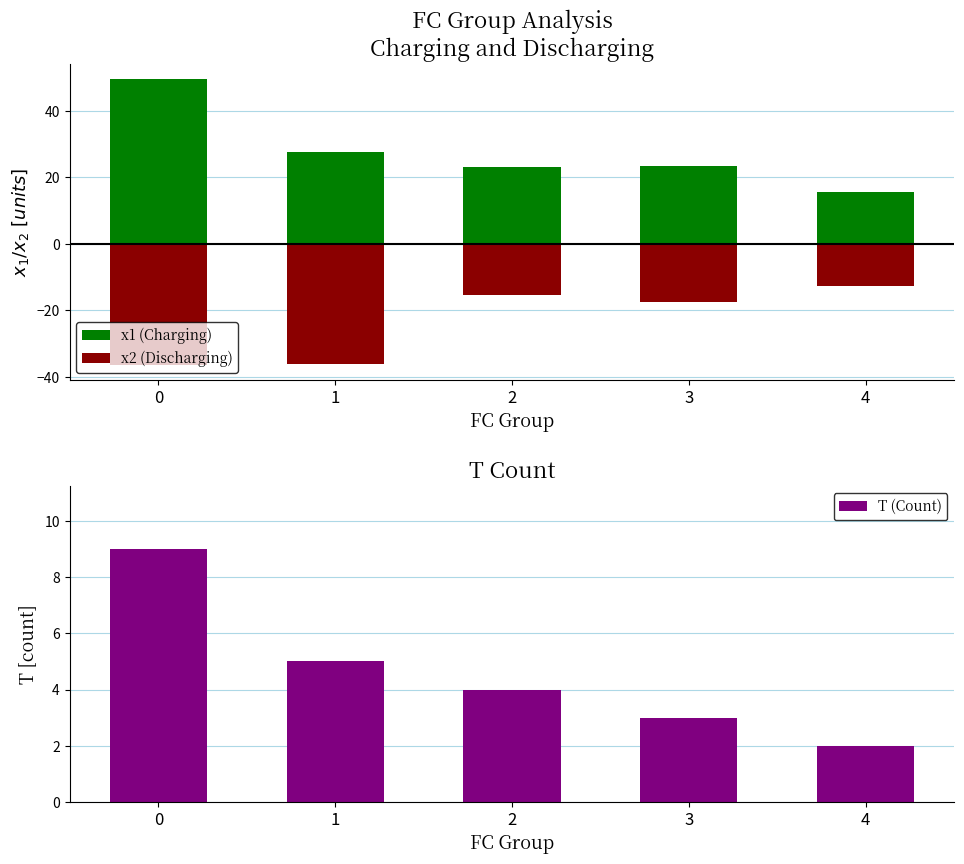

Are the bars horizontal?

No